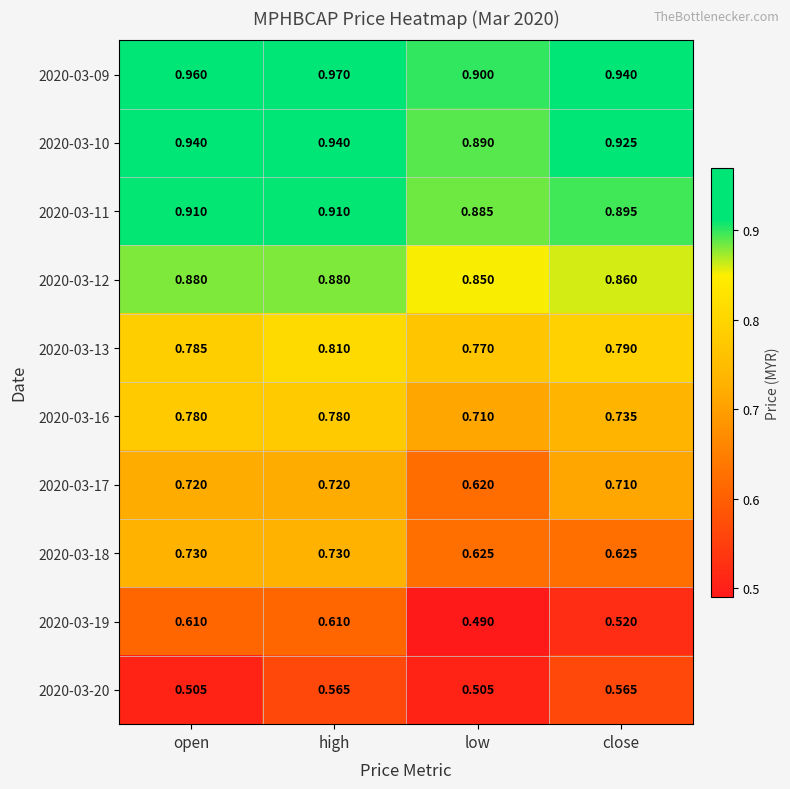

Is the value of 2020-03-20 at low greater than the value of 2020-03-13 at high?

No